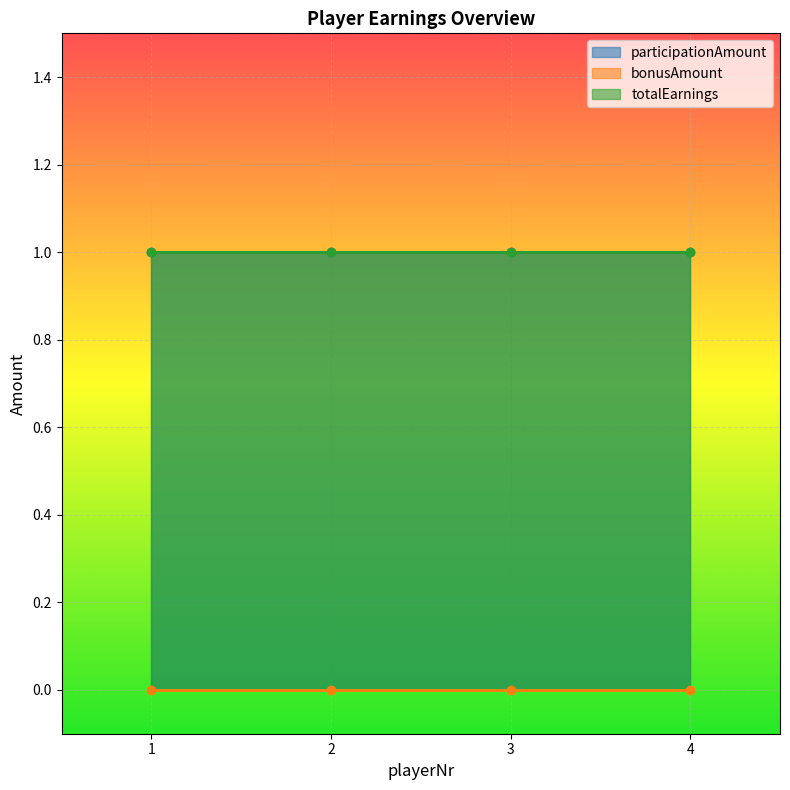

Reading right to left, extract all data points from this chart.

participationAmount: 1	1	1	1
bonusAmount: 0	0	0	0
totalEarnings: 1	1	1	1